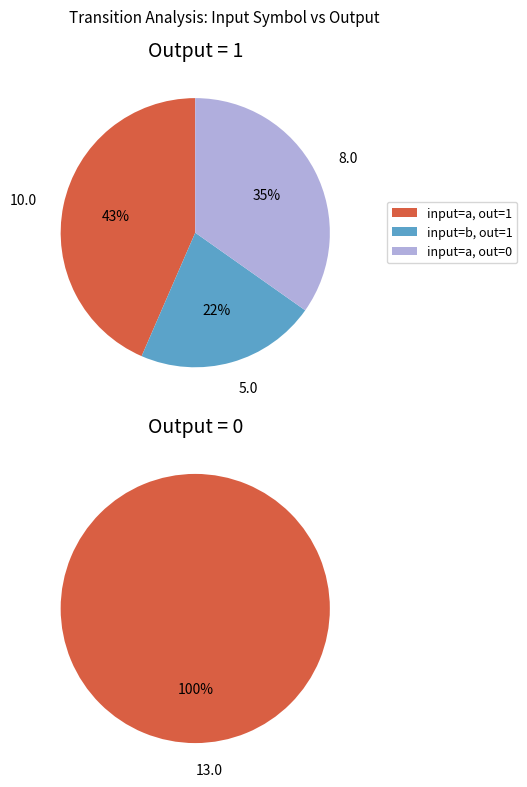

Is the sum of input=b (0) and input=a greater than half?

Yes